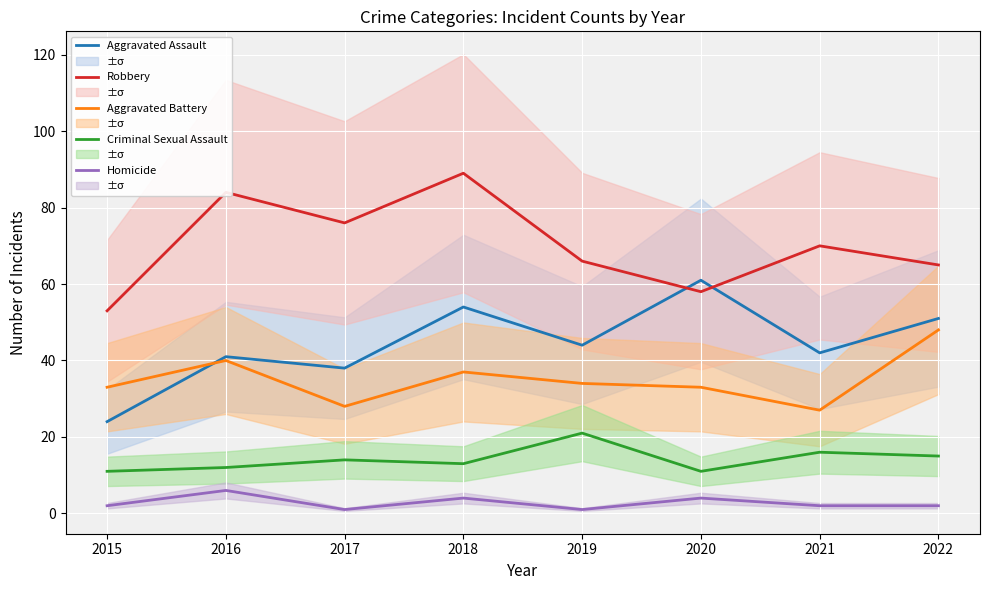

The Homicide series shows 2 at 2022. True or false?

True